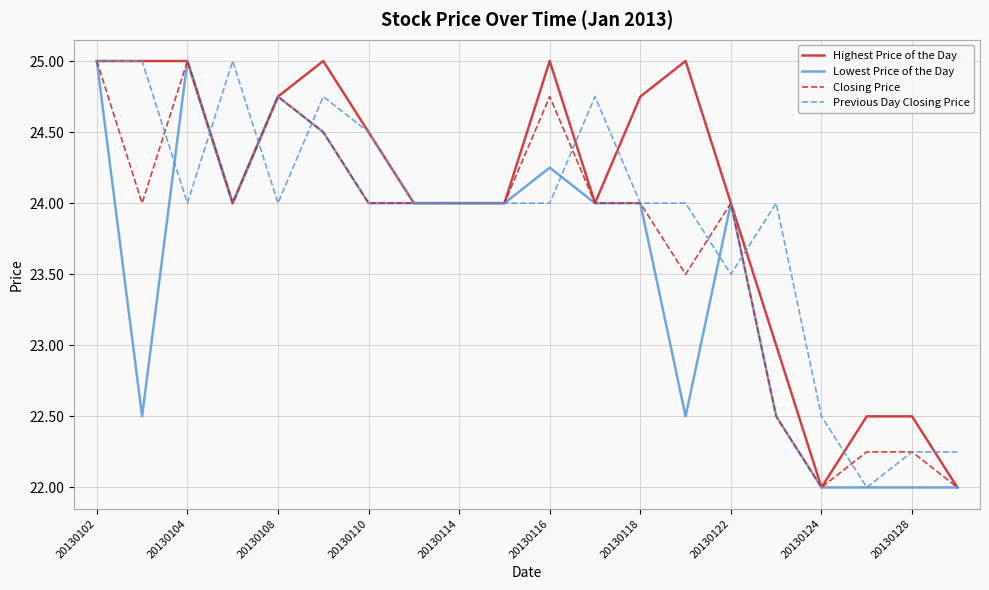

Rank the series by their average value, from highest to lowest.

Highest Price of the Day, Previous Day Closing Price, Closing Price, Lowest Price of the Day